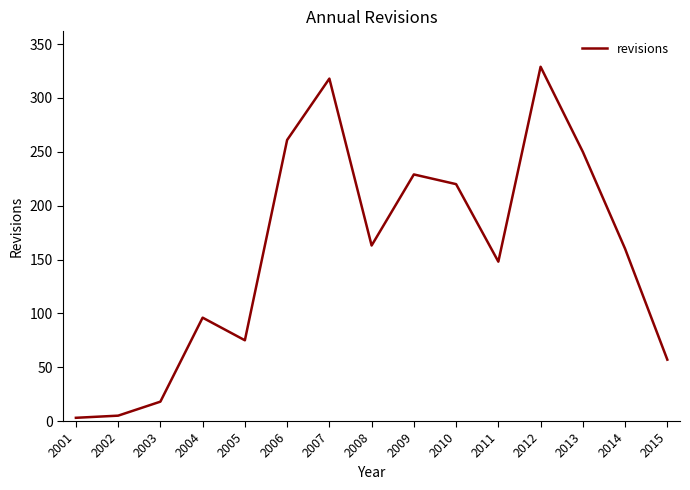

What is the greatest value displayed?

329